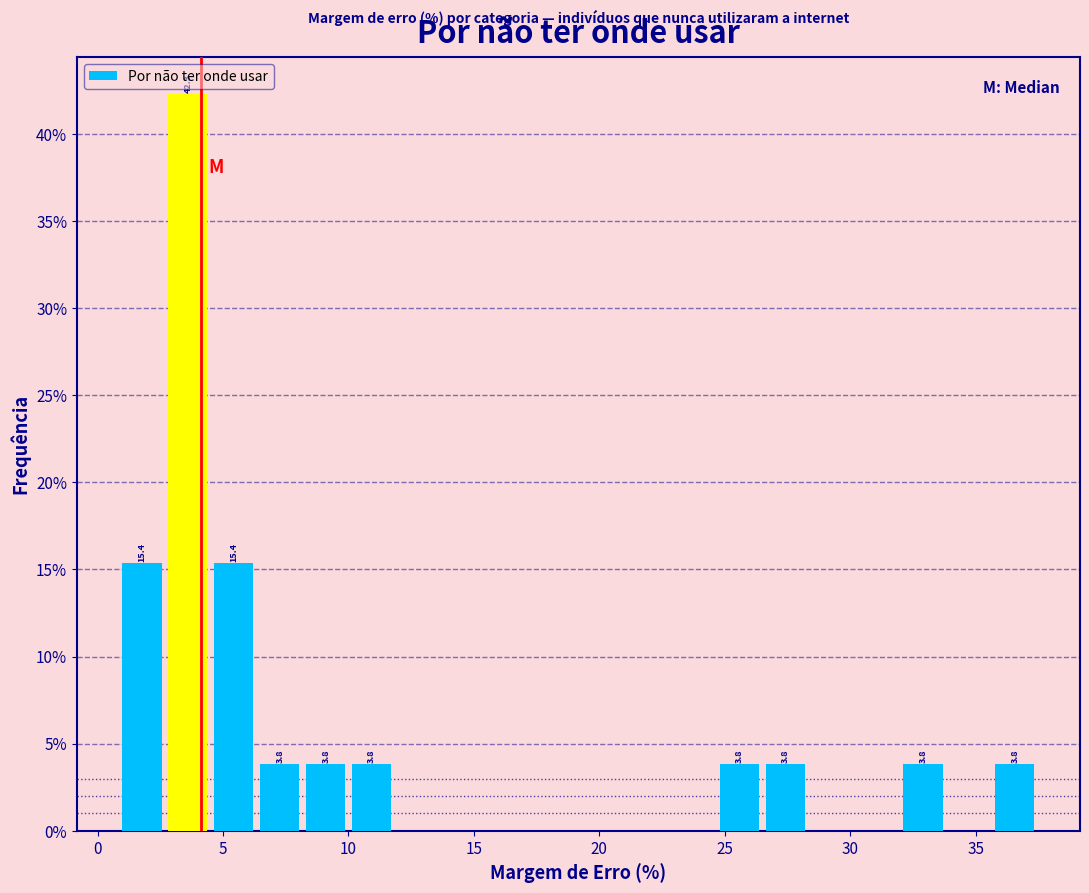

Around what value on the x-axis is the tallest bar? Give the approximate position of its centre, as read against the axis.

3.5